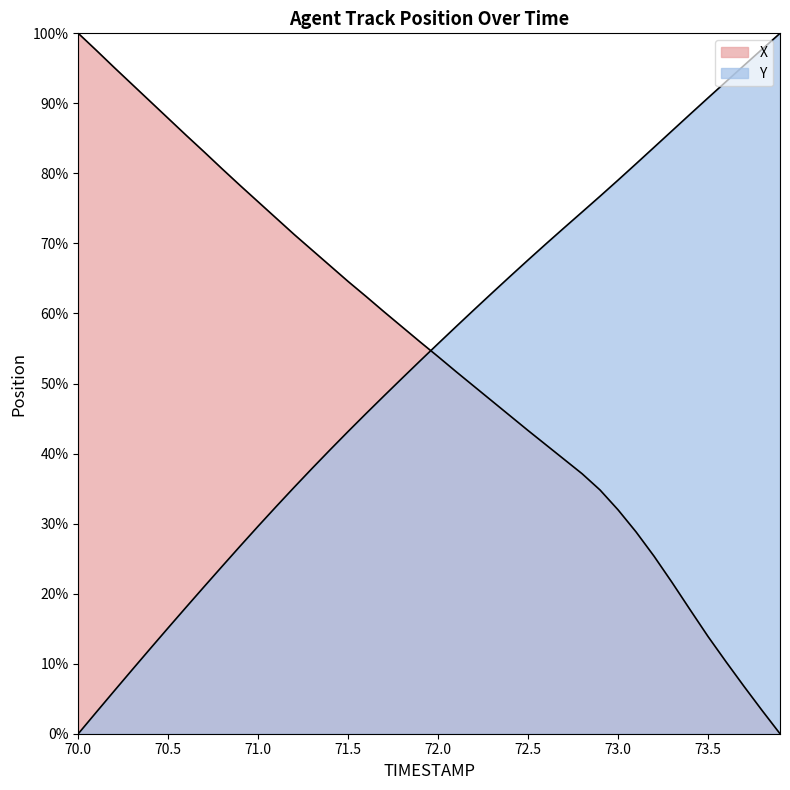

At which label does X first exceed 55?

70.0